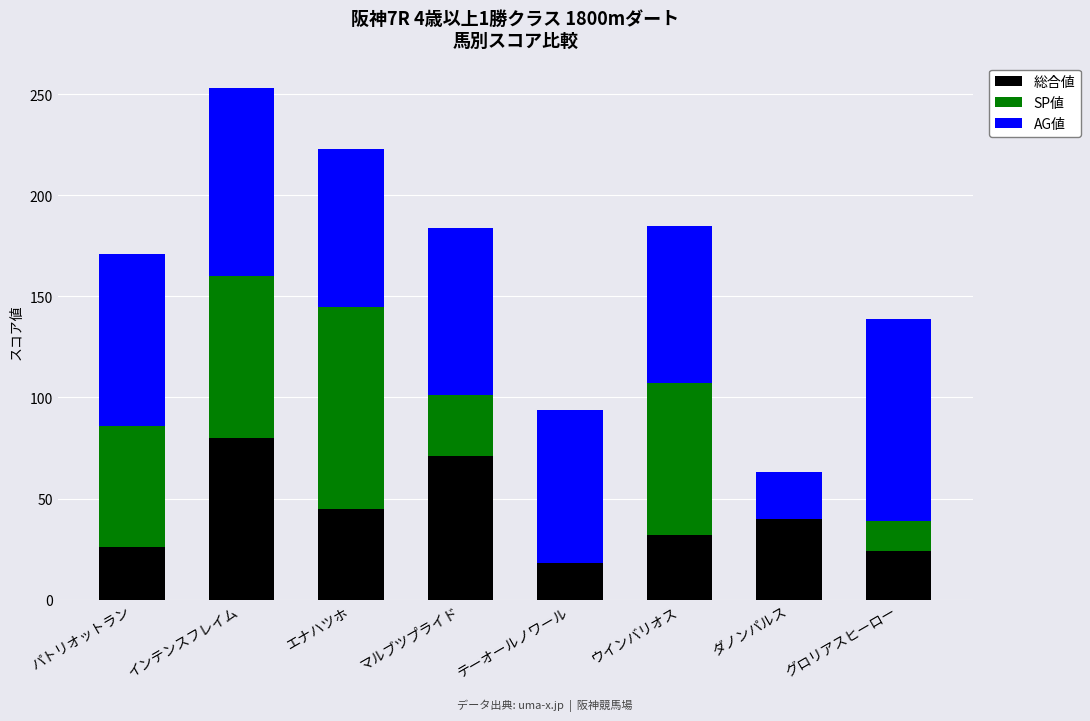

The 総合値 series shows 45 at エナハツホ. True or false?

True